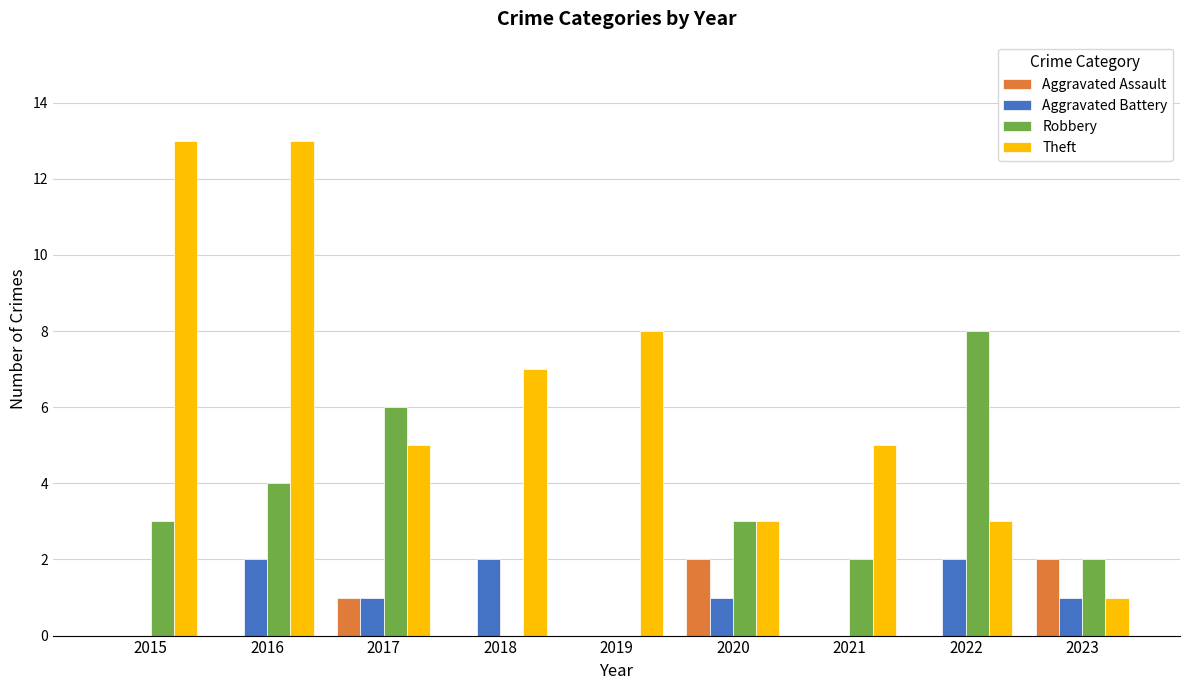

True or false: Aggravated Battery has a value of 1 at 2019.

False